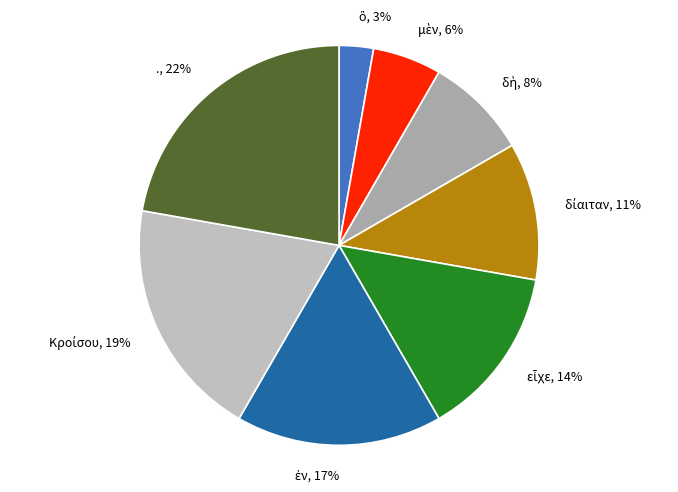

What is the largest slice in the pie chart?

.